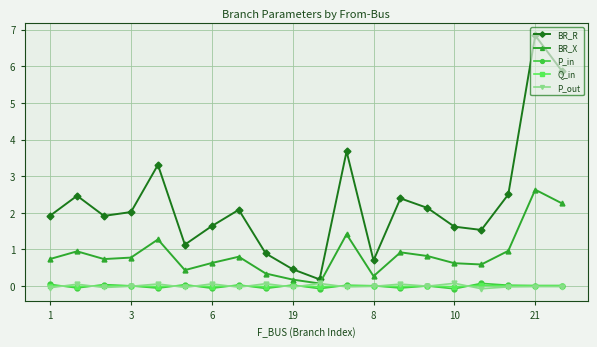

What is the greatest value displayed?

6.8